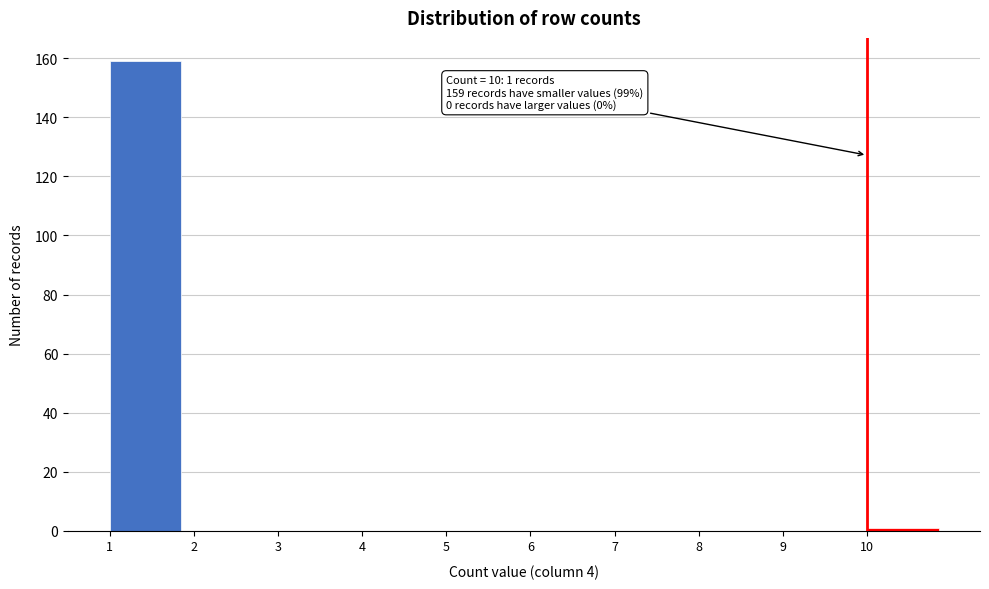

Which range on the x-axis has the tallest bar?

1 to 2